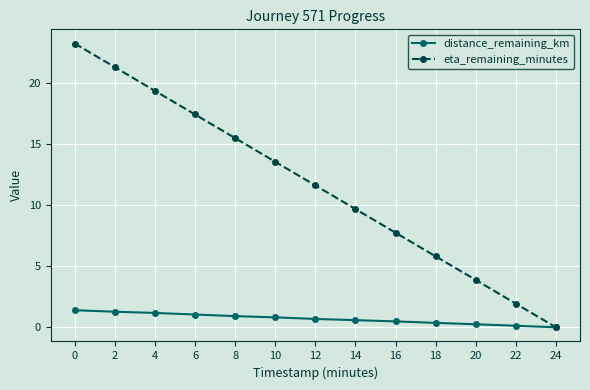

What is the value of the distance_remaining_km point at the 4th from the left?

1.0